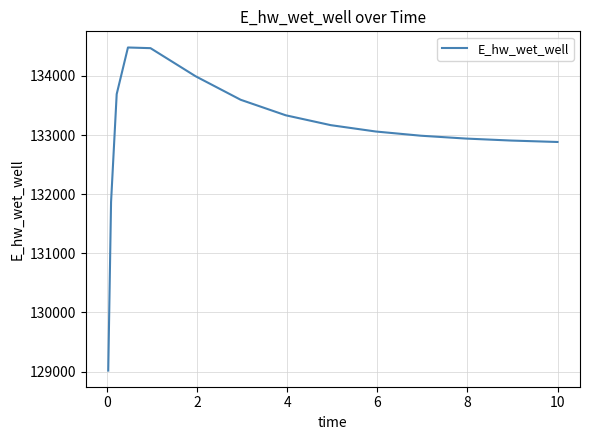

What is the difference between the maximum and minimum values?

5466.3